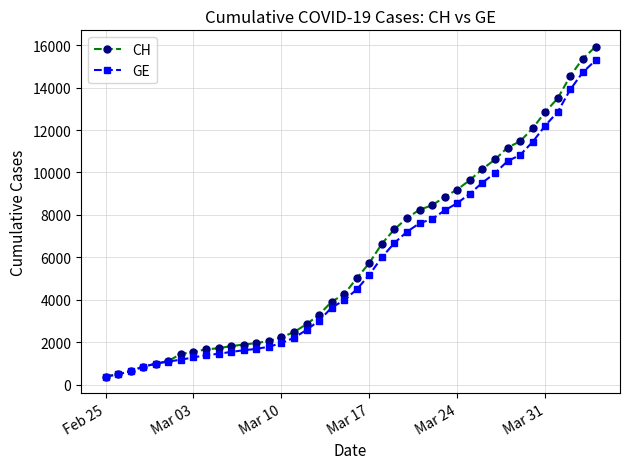

Which series has the widest spread of values?

CH